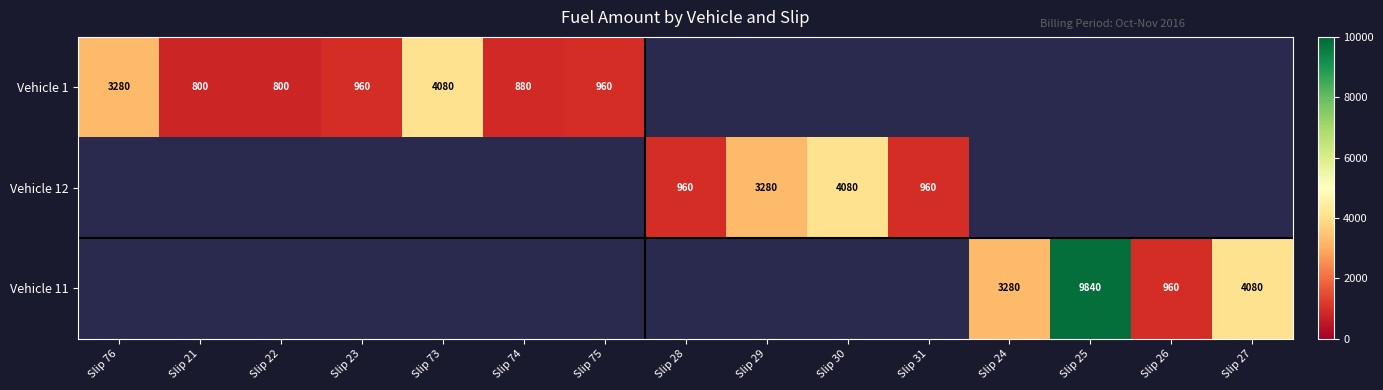

The Vehicle 11 series shows 2176.3 at Slip 27. True or false?

False